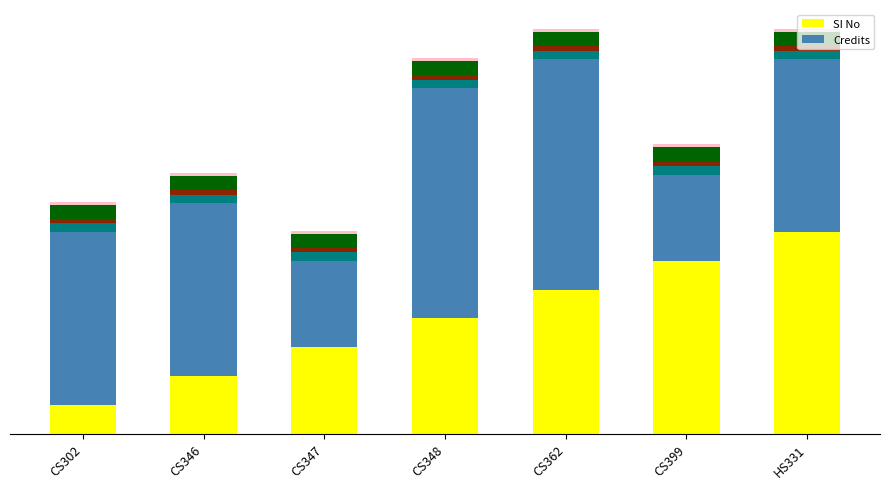

What is the sum of all SI No values?

28